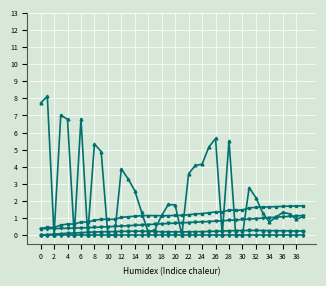

What is the greatest value displayed?

8.1